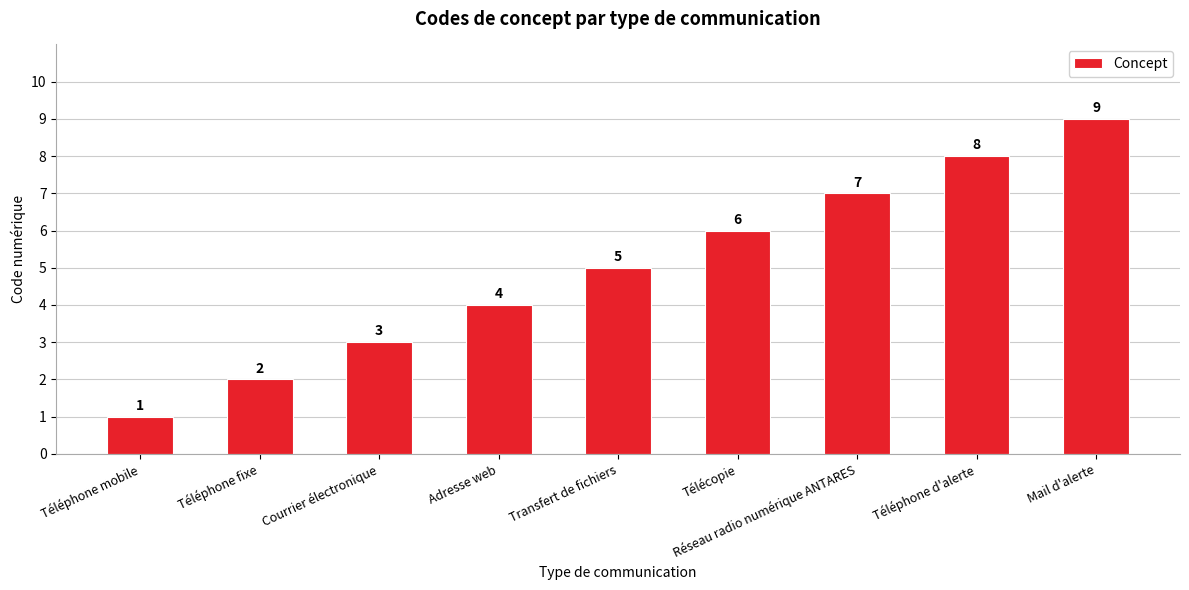

Are the bars horizontal?

No